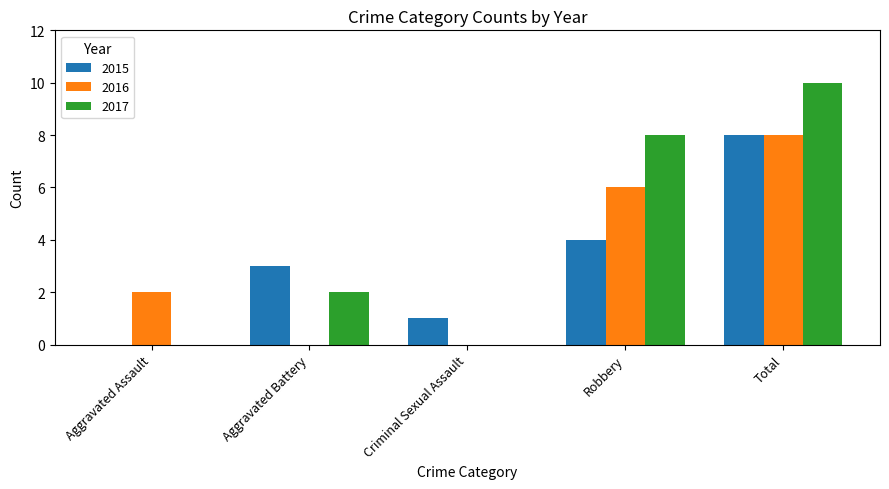

Count the number of data series in this chart.

3